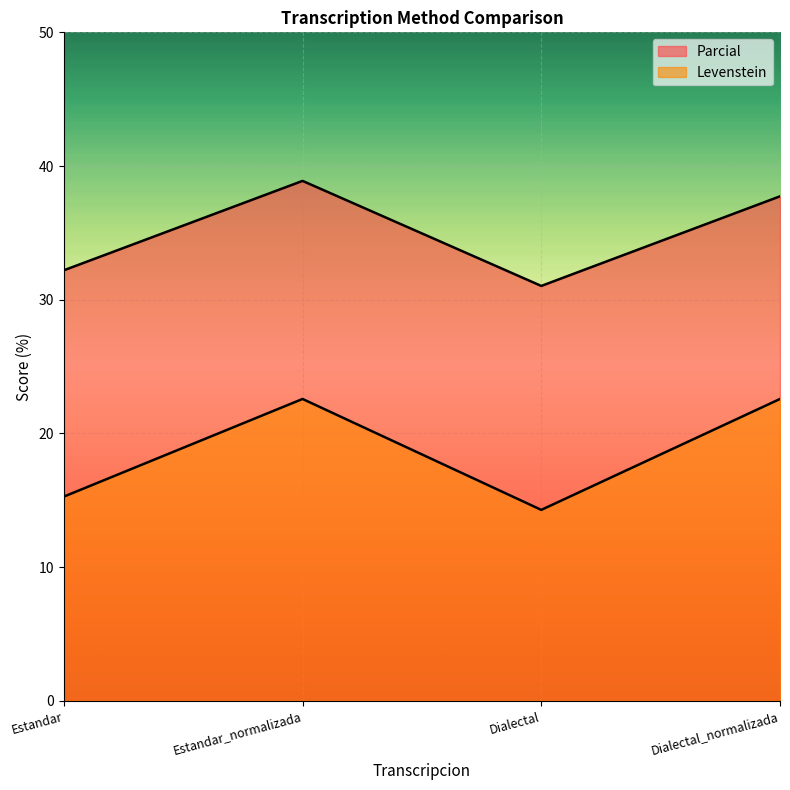

Which series has the largest total across all categories?

Parcial